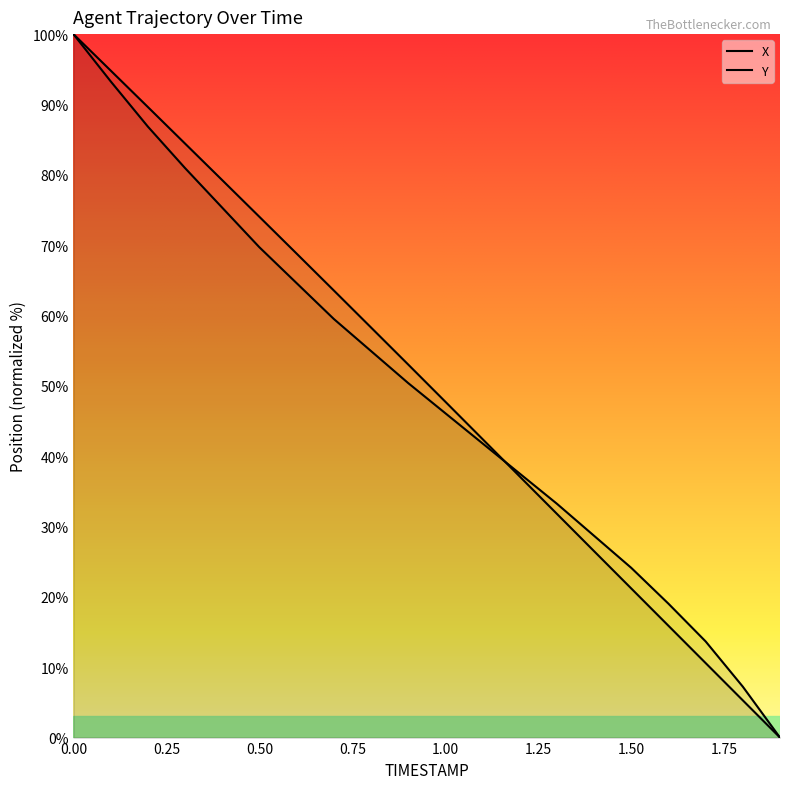

Which category has the lowest value in the X series?

1.9